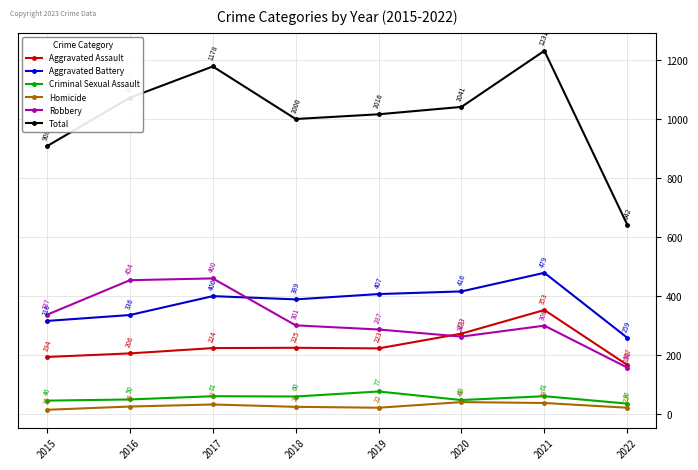

At which label does Aggravated Battery reach its minimum?

2022